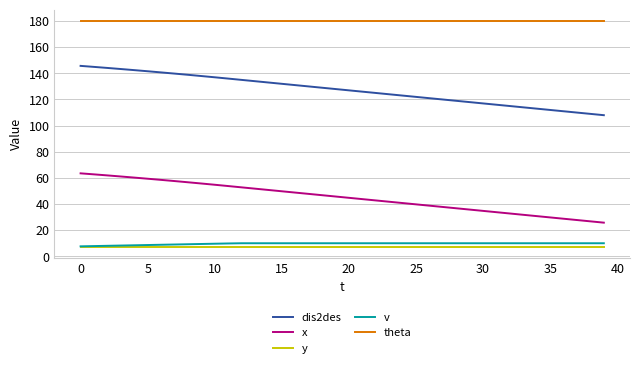

Count the number of data series in this chart.

5